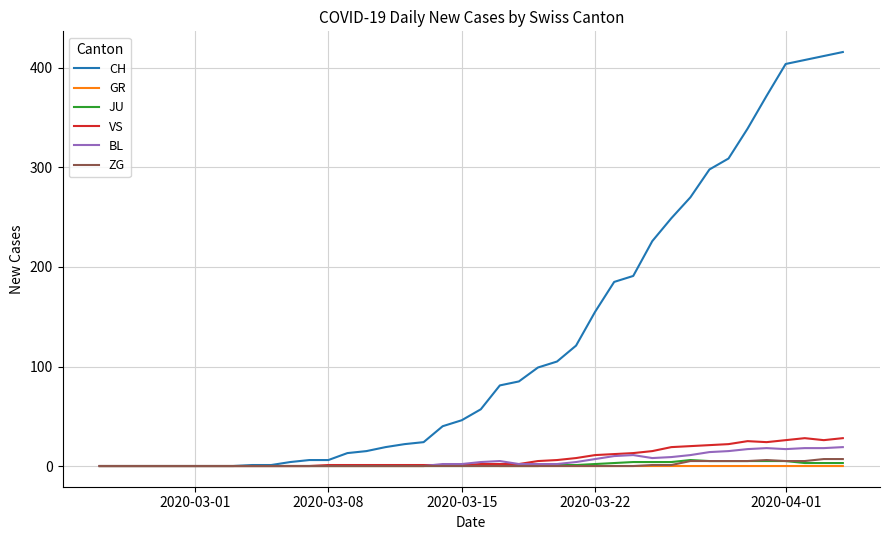

Which series has the widest spread of values?

CH